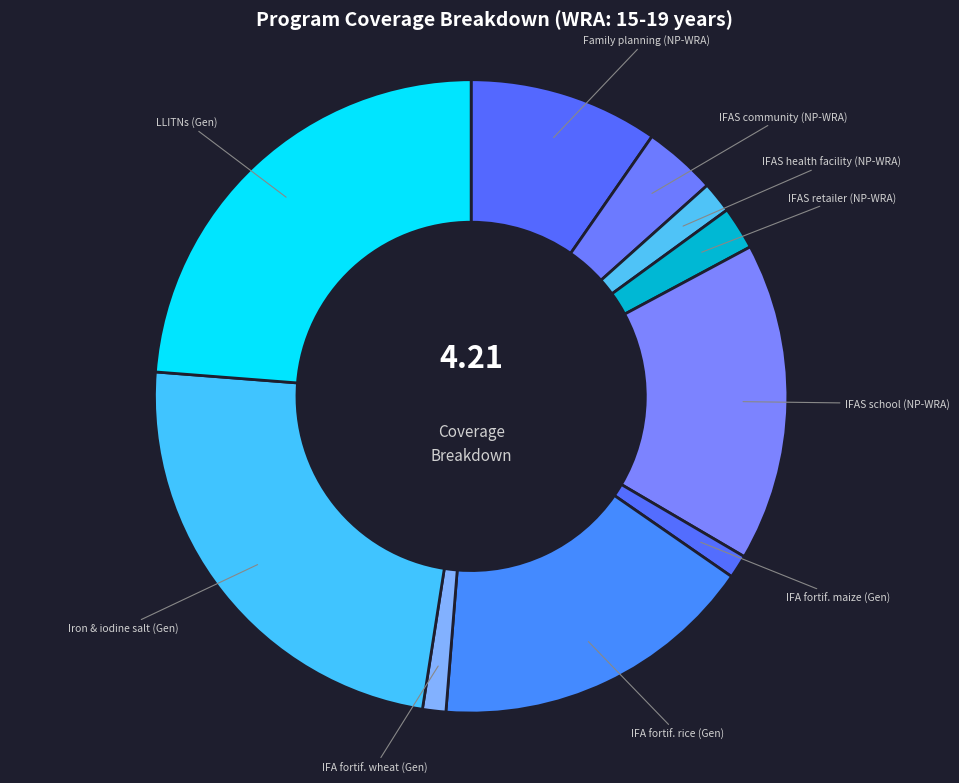

Is IFAS community (NP-WRA) the majority of the pie?

No